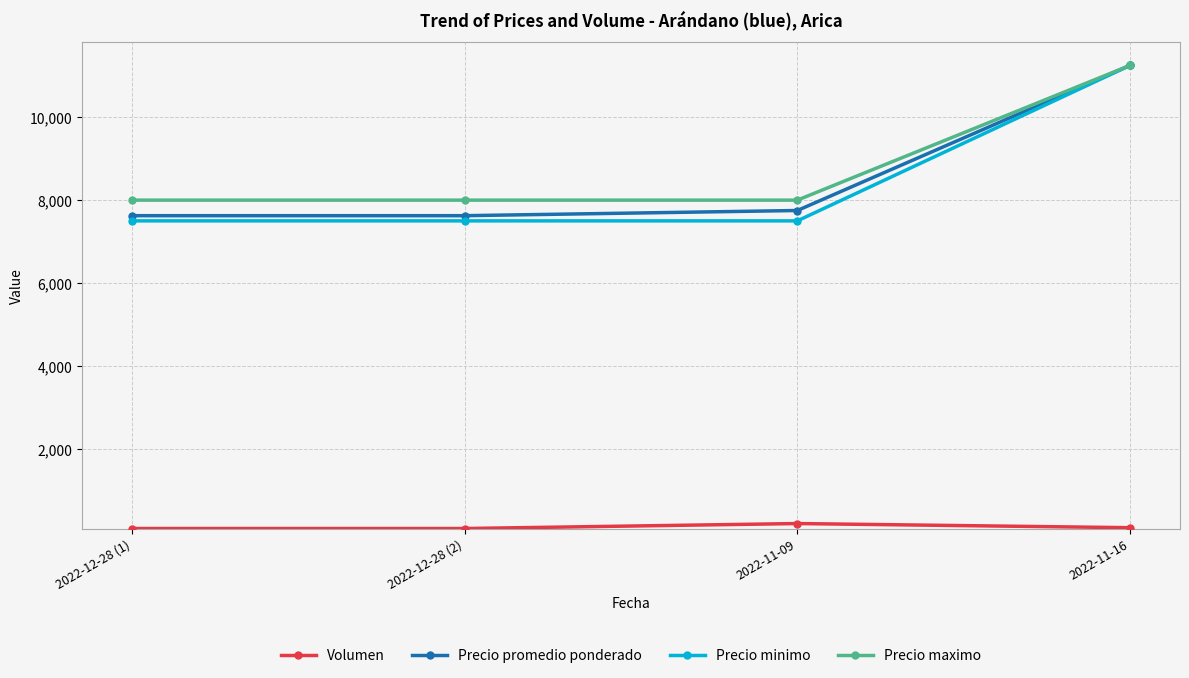

What is the difference between the maximum and second lowest values in the Precio minimo series?

3750